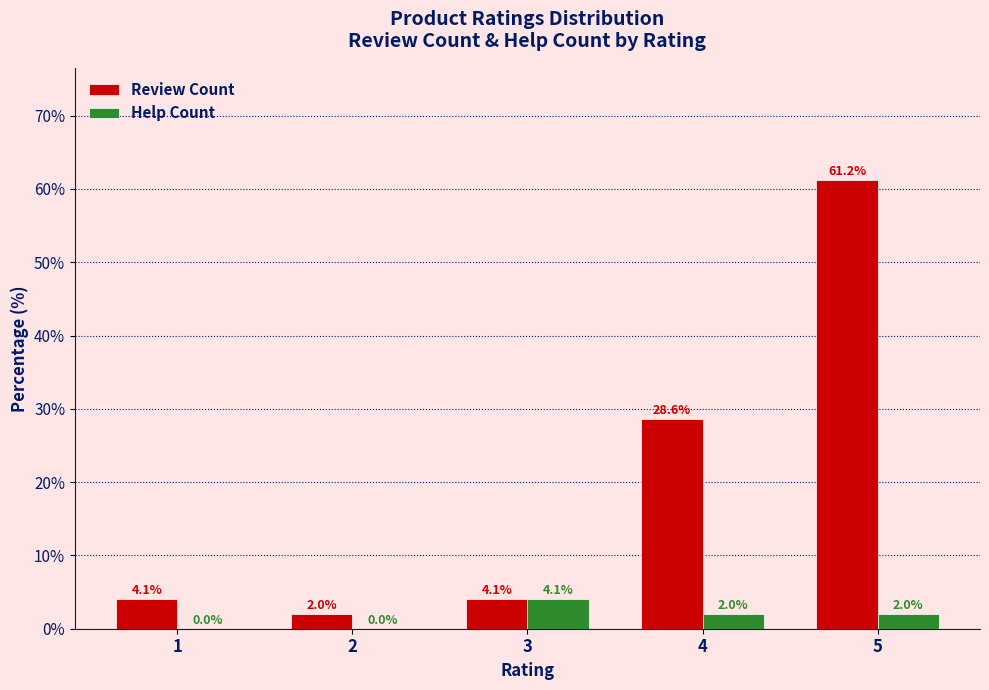

Where does the Help Count series first go above 2?

3